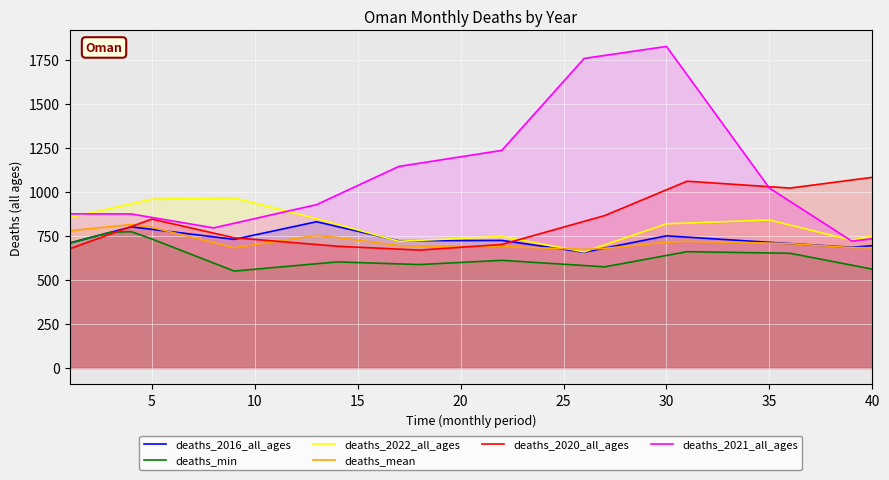

True or false: deaths_min and deaths_2021_all_ages cross at least once.

False